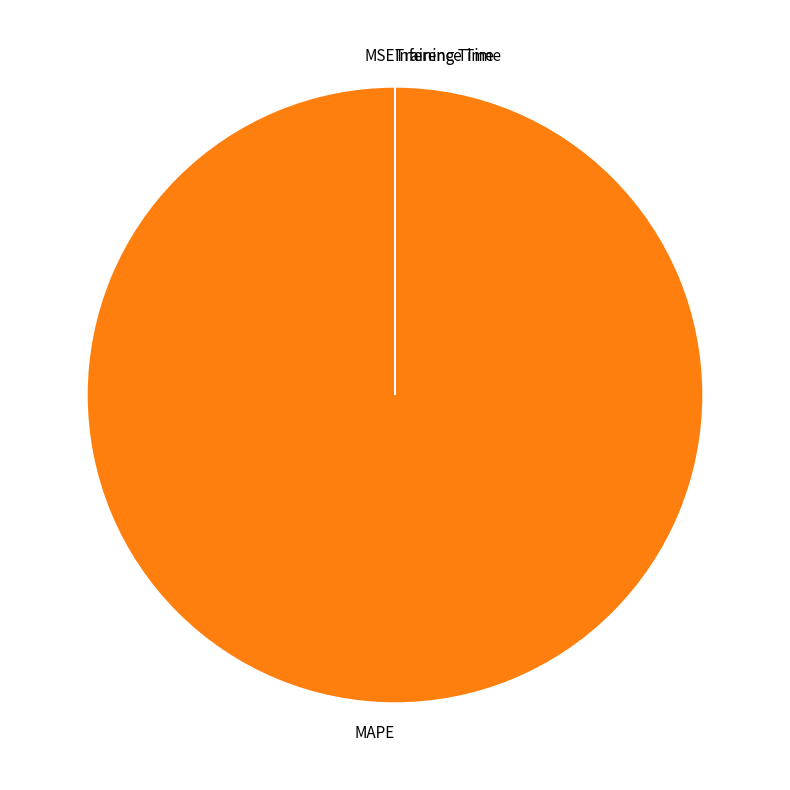

True or false: MAPE accounts for 100% of the total.

True